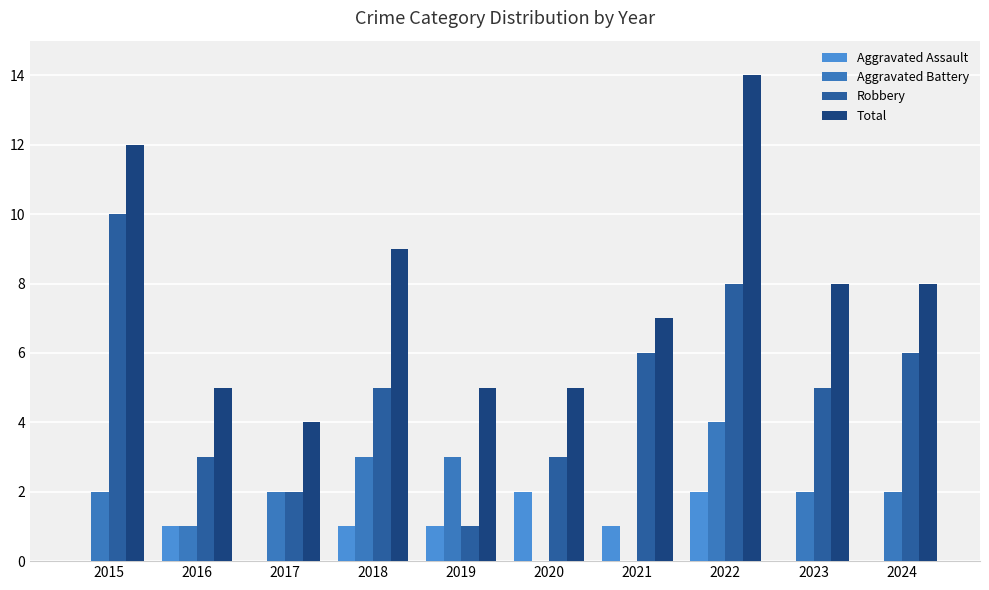

Count the number of data series in this chart.

4